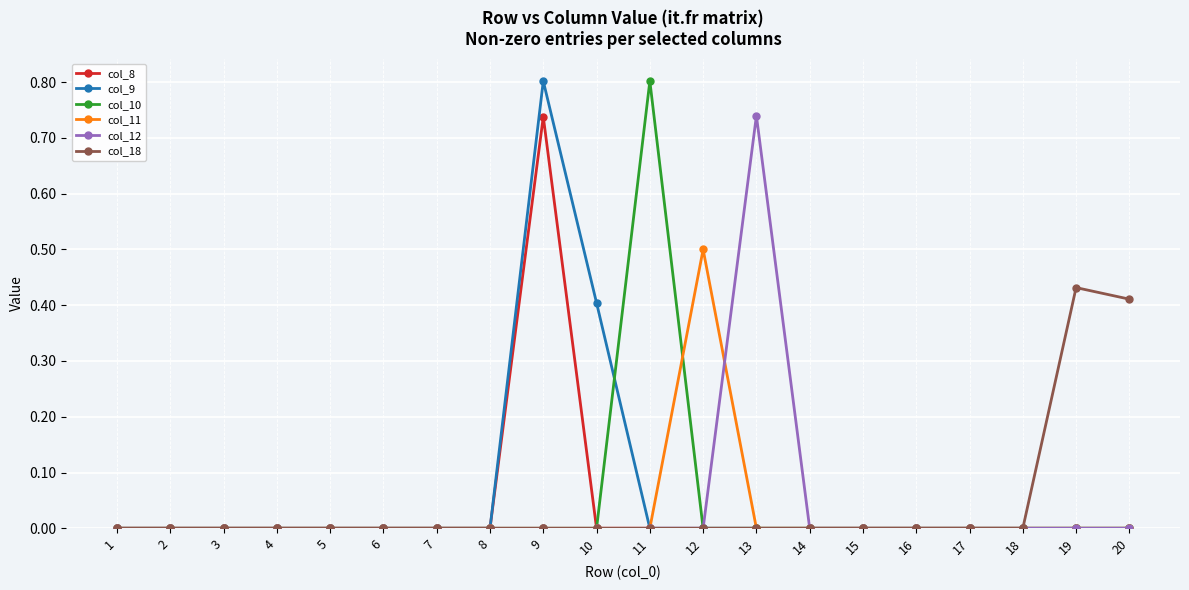

At which category is the sum across all series the highest?

9